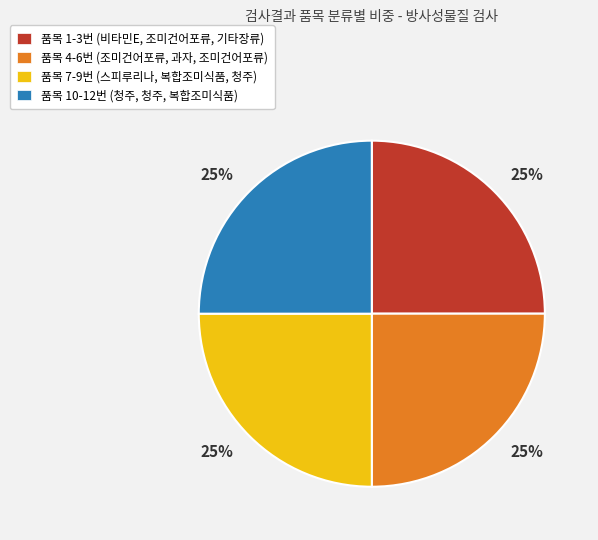

Approximately how many times larger is the value at 품목 7-9번 (스피루리나, 복합조미식품, 청주) compared to 품목 10-12번 (청주, 청주, 복합조미식품)?

1.0